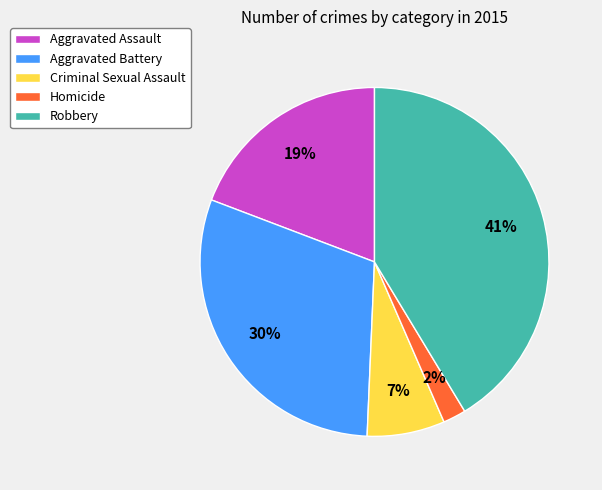

Is it true that Criminal Sexual Assault is 1% of the pie?

False